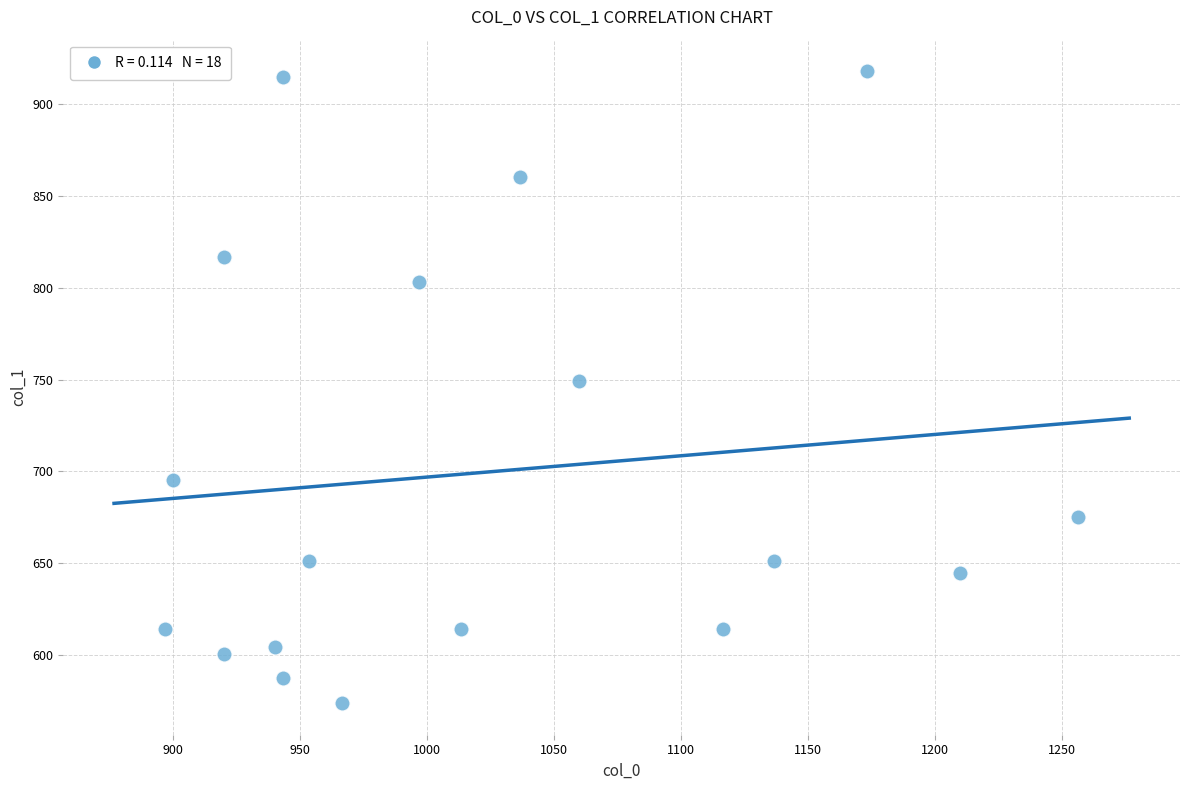

What is the range of X values (max minus min)?

360.0